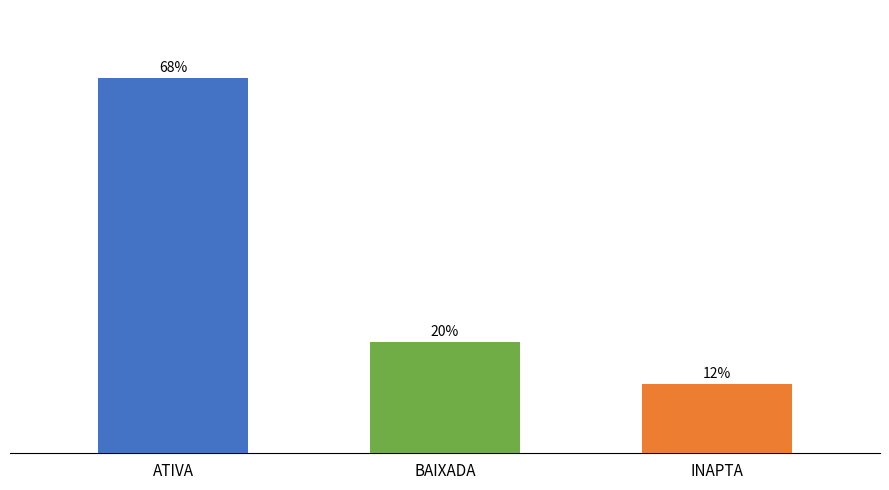

Are the bars horizontal?

No